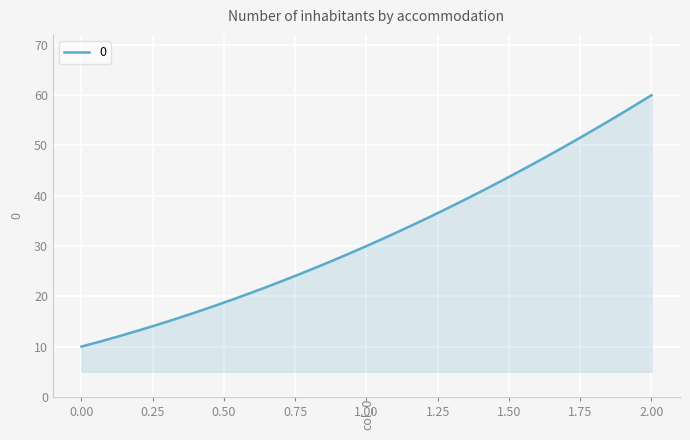

What is the minimum value shown in the chart?

10.0